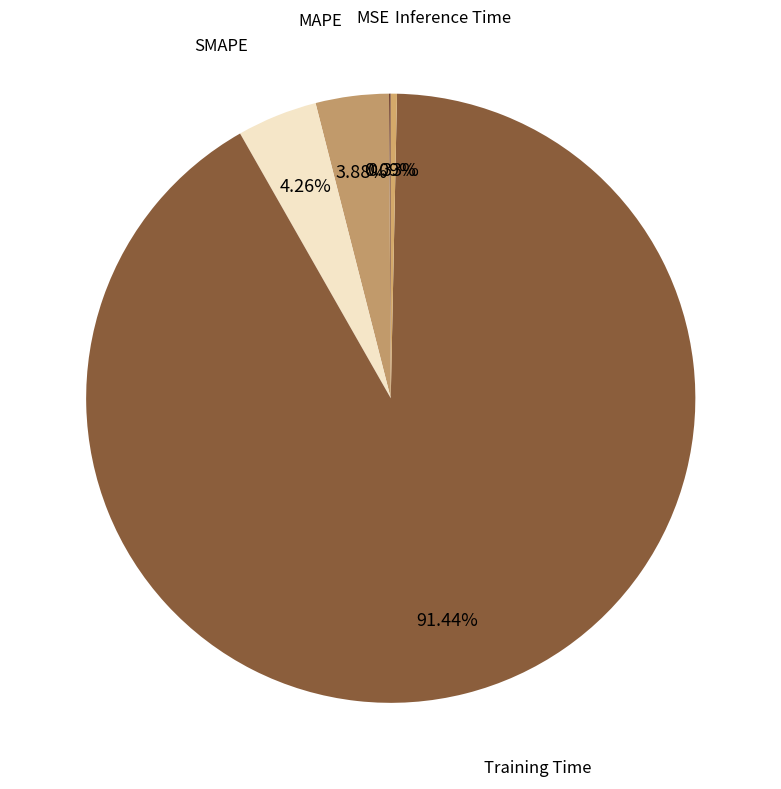

Which category has the smallest portion of the pie?

MSE